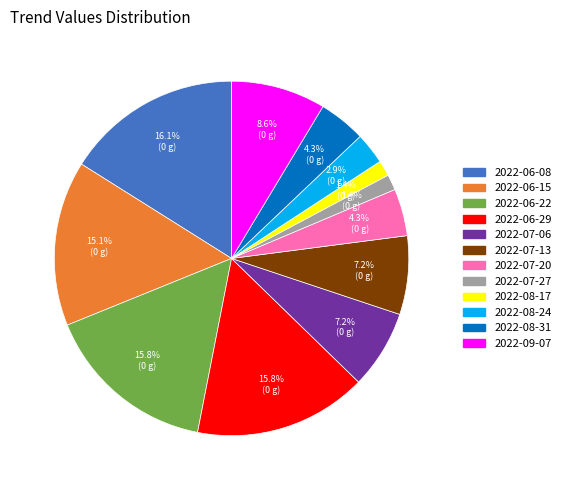

Is there any slice that represents more than half of the pie?

No